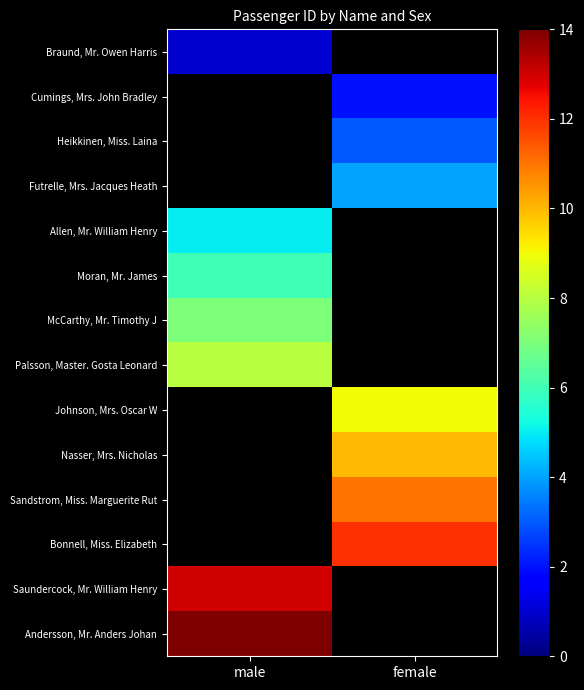

Between male and female, which is larger?

female